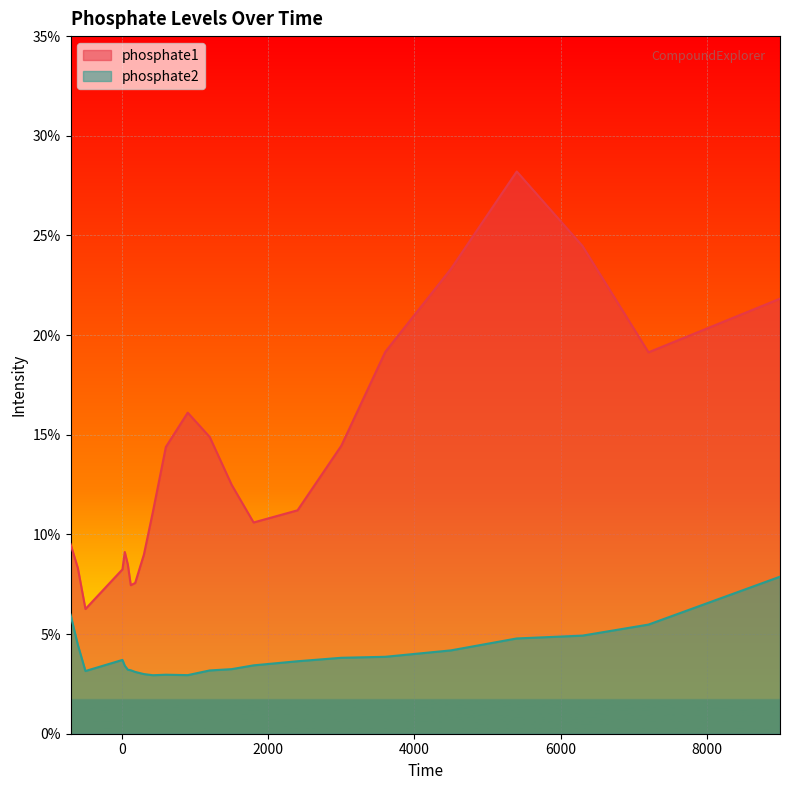

How many phosphate1 values are between 0 and 1?

23